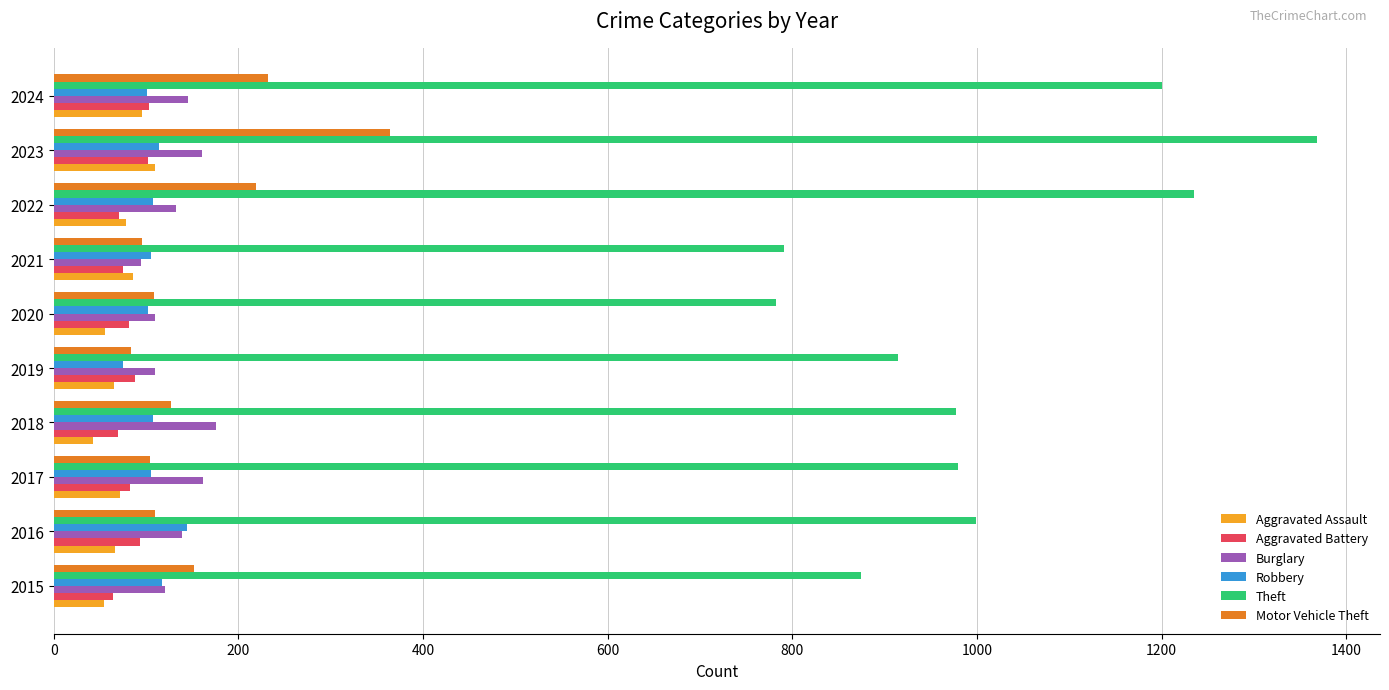

Is the value of Theft at 2016 greater than the value of Aggravated Battery at 2024?

Yes